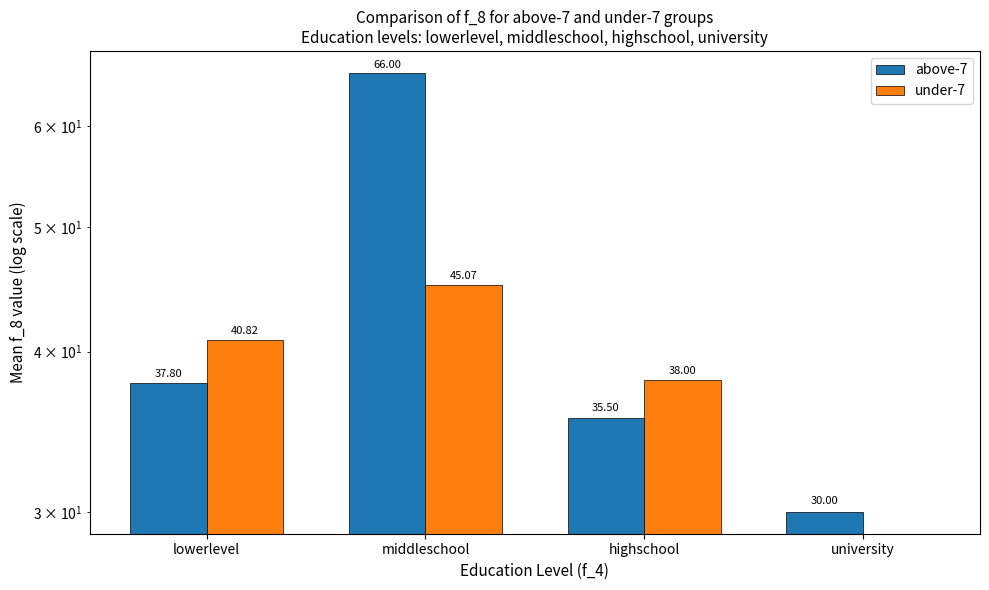

How many distinct data groups are displayed?

2